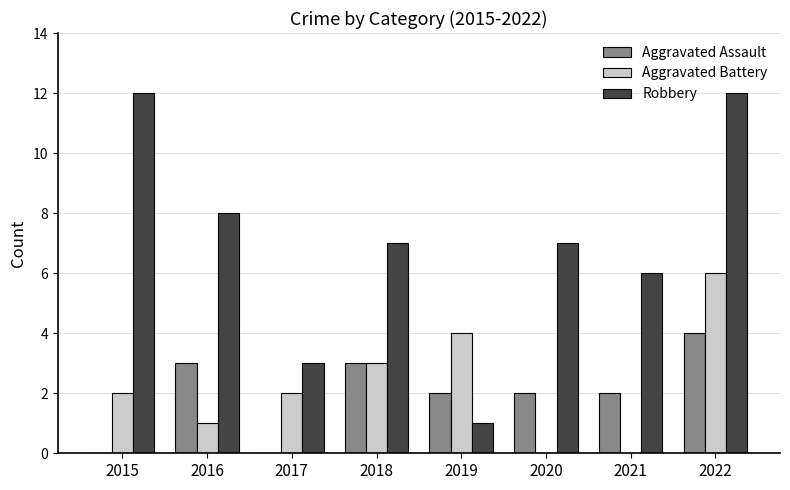

What are all the series names shown in the legend?

Aggravated Assault, Aggravated Battery, Robbery